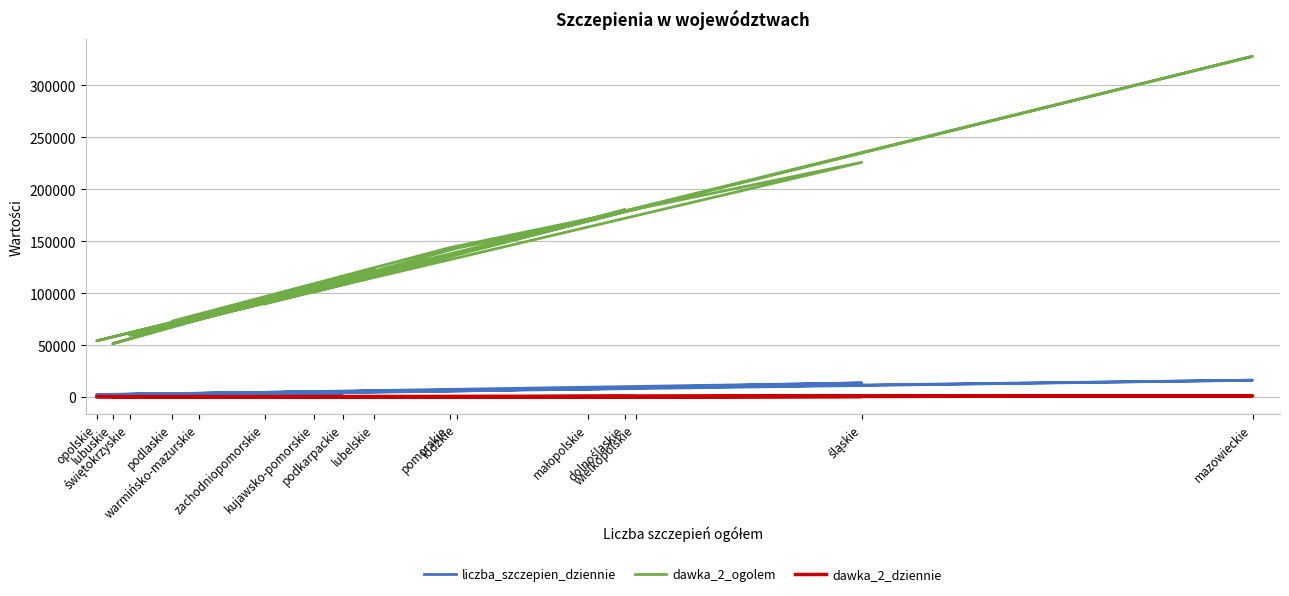

How many interior local valleys does the liczba_szczepien_dziennie series have?

5